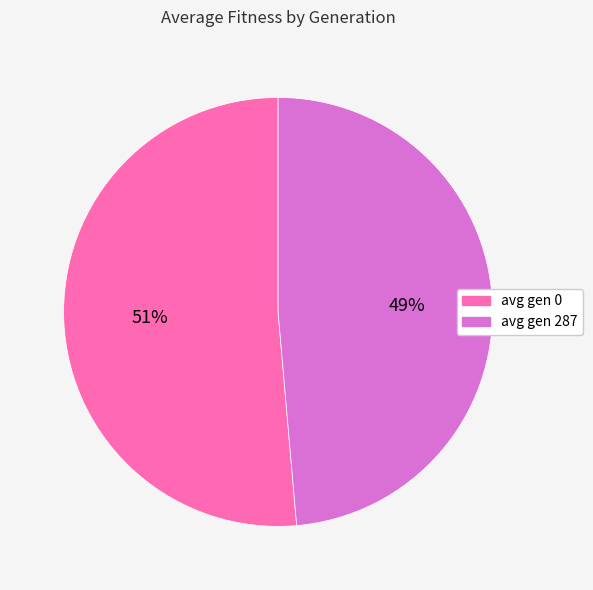

Is the sum of avg gen 0 and avg gen 287 greater than half?

Yes